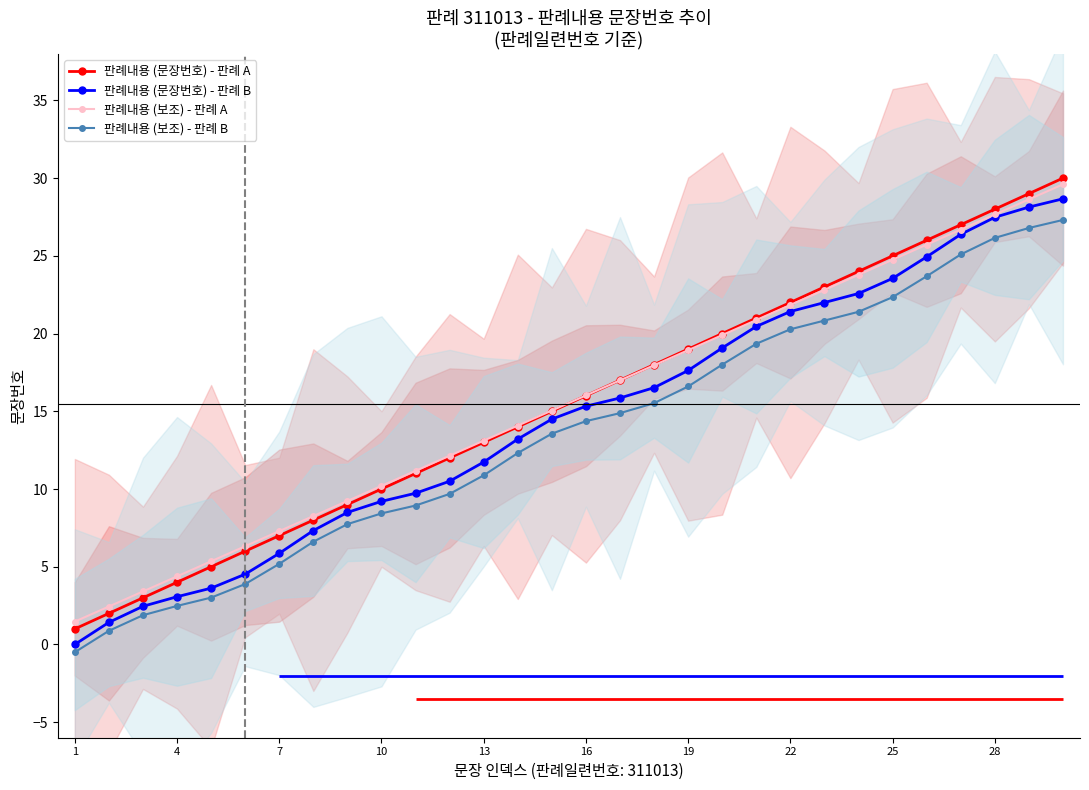

True or false: 판례내용 (보조) - 판례 A and 판례내용 (보조) - 판례 B cross at least once.

False